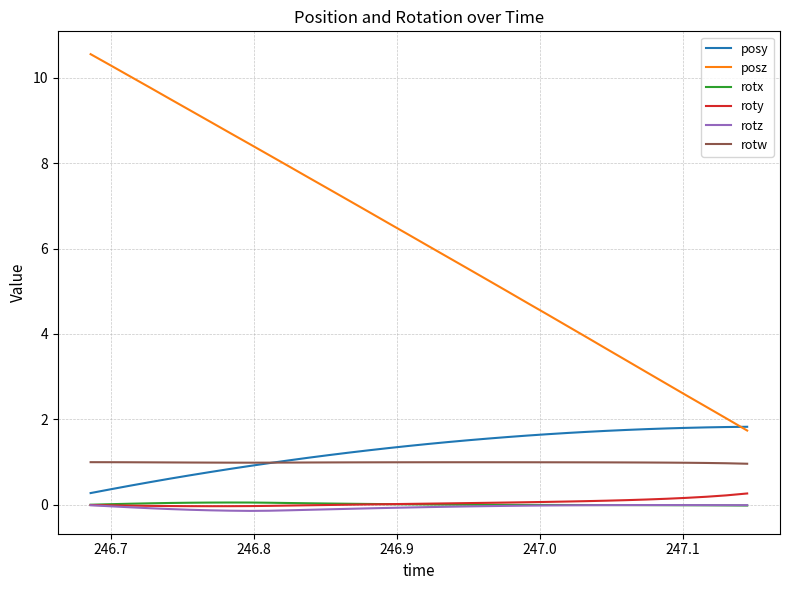

What is the minimum value for posz?

1.7